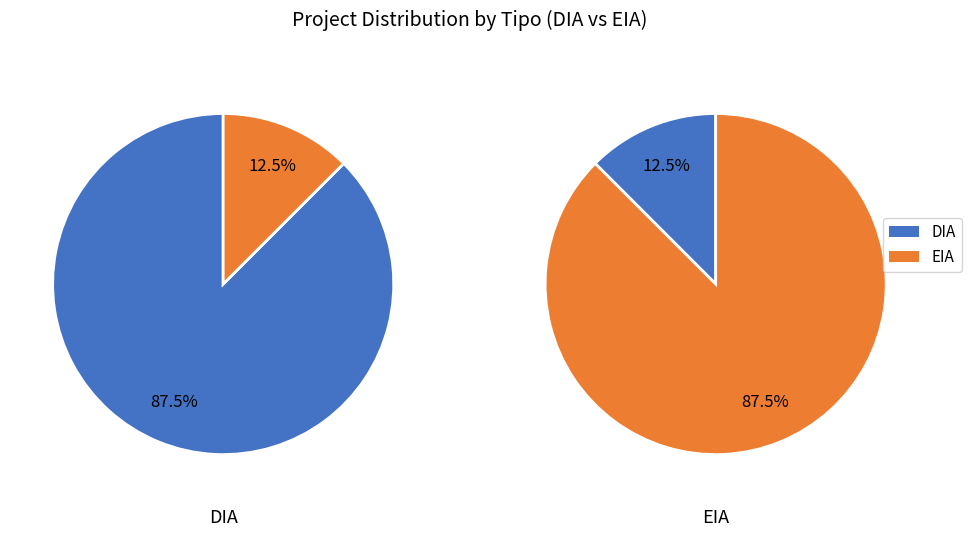

Is it true that DIA is 79% of the pie?

False